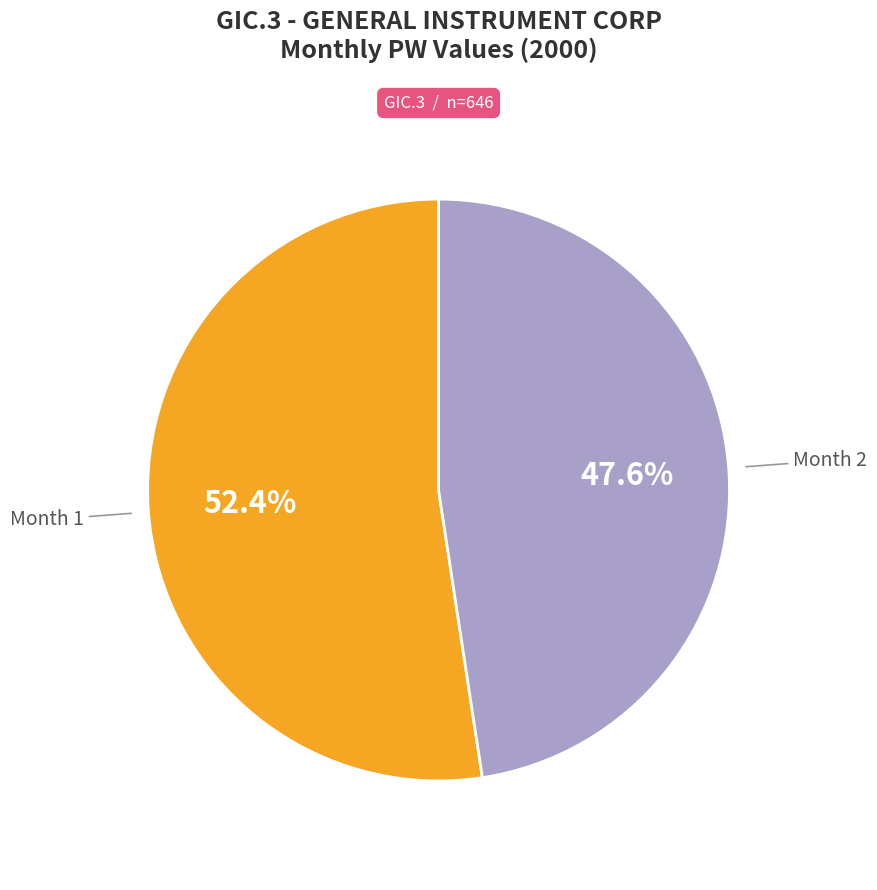

Do Month 2 and Month 1 together represent more than half of the pie?

Yes